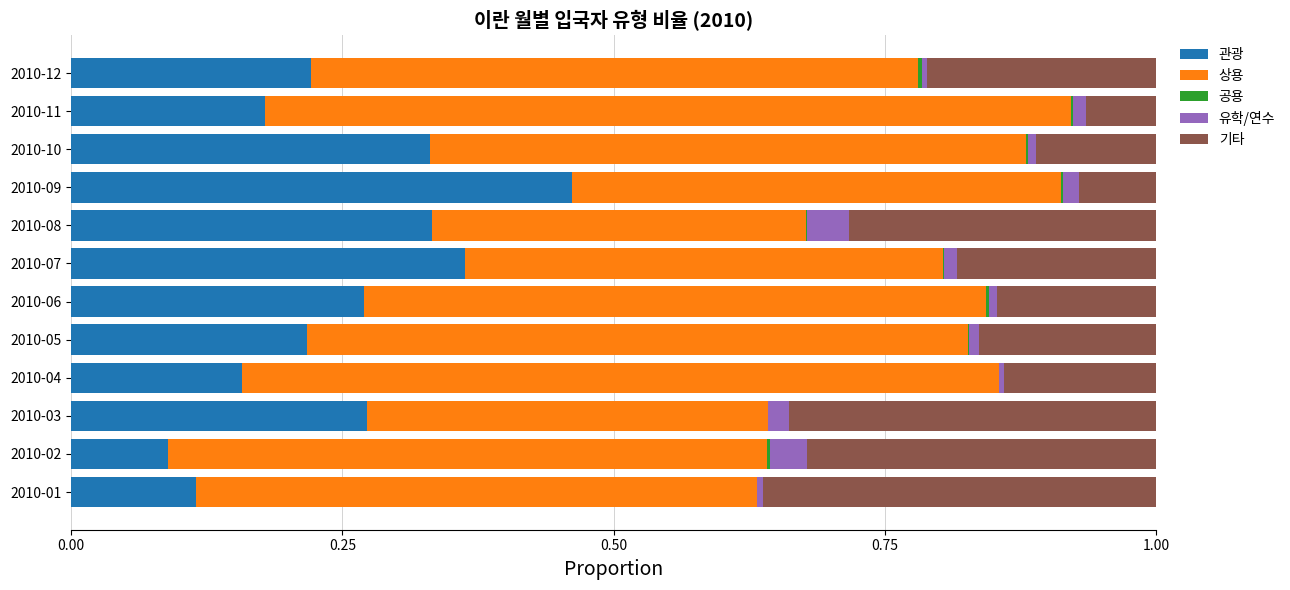

How many data points does each series have?

12